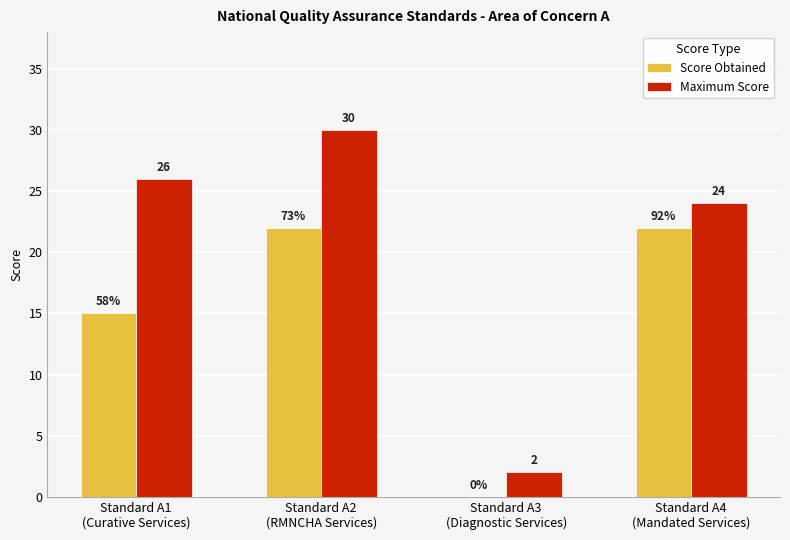

What is the maximum value shown in the chart?

30